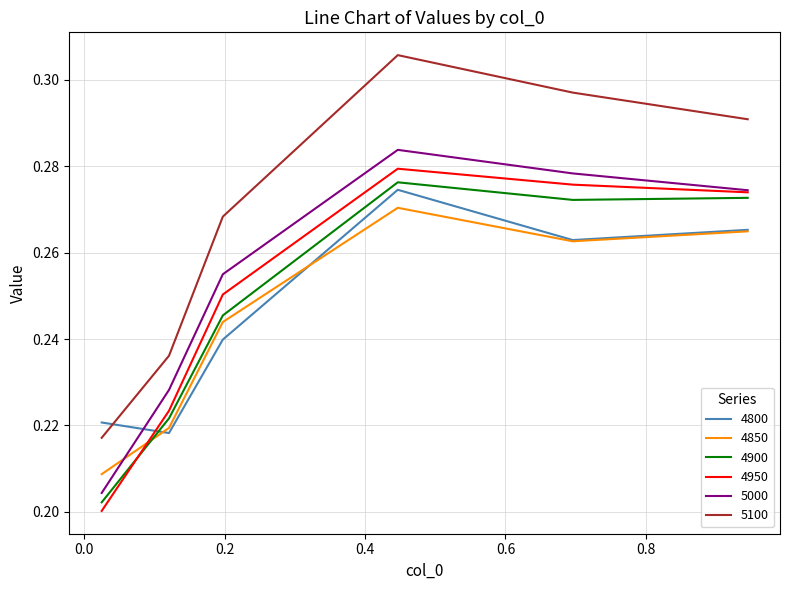

How many interior local peaks does the 4900 series have?

1